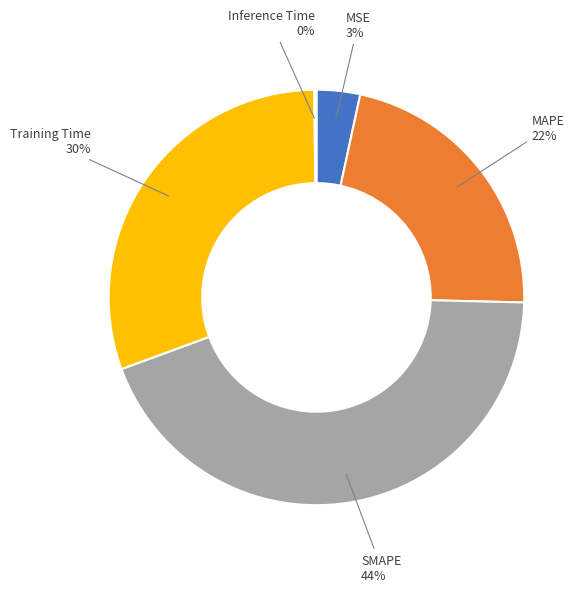

Is there a majority slice in this chart?

No